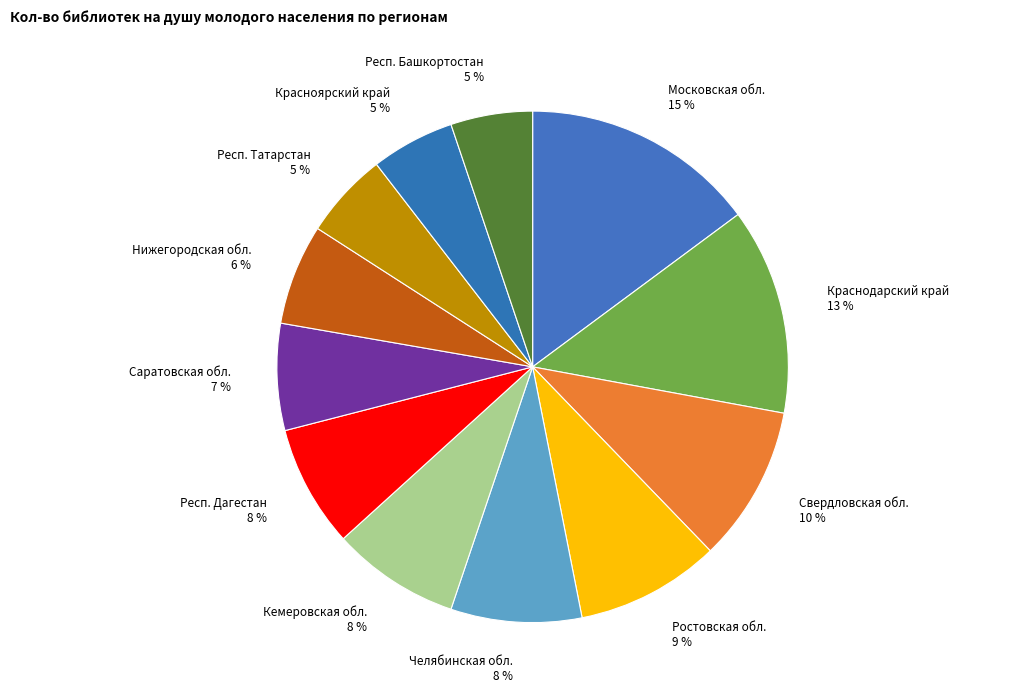

What percentage is the Респ. Татарстан slice, to the nearest percent?

5%